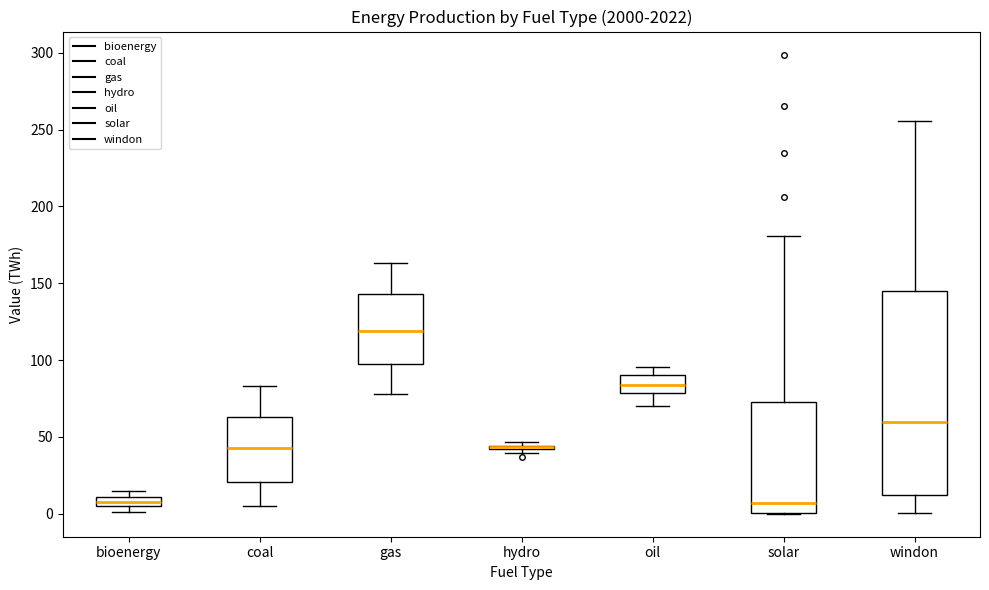

Which box is the tallest, from its lower edge to its upper edge?

windon